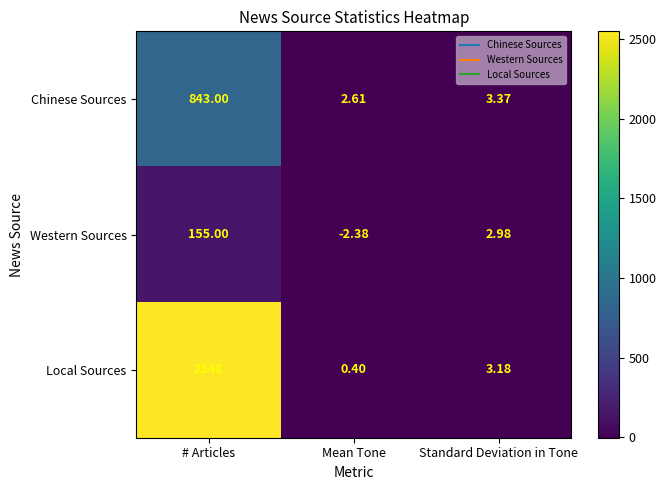

Which series has the largest range (max minus min)?

Local Sources